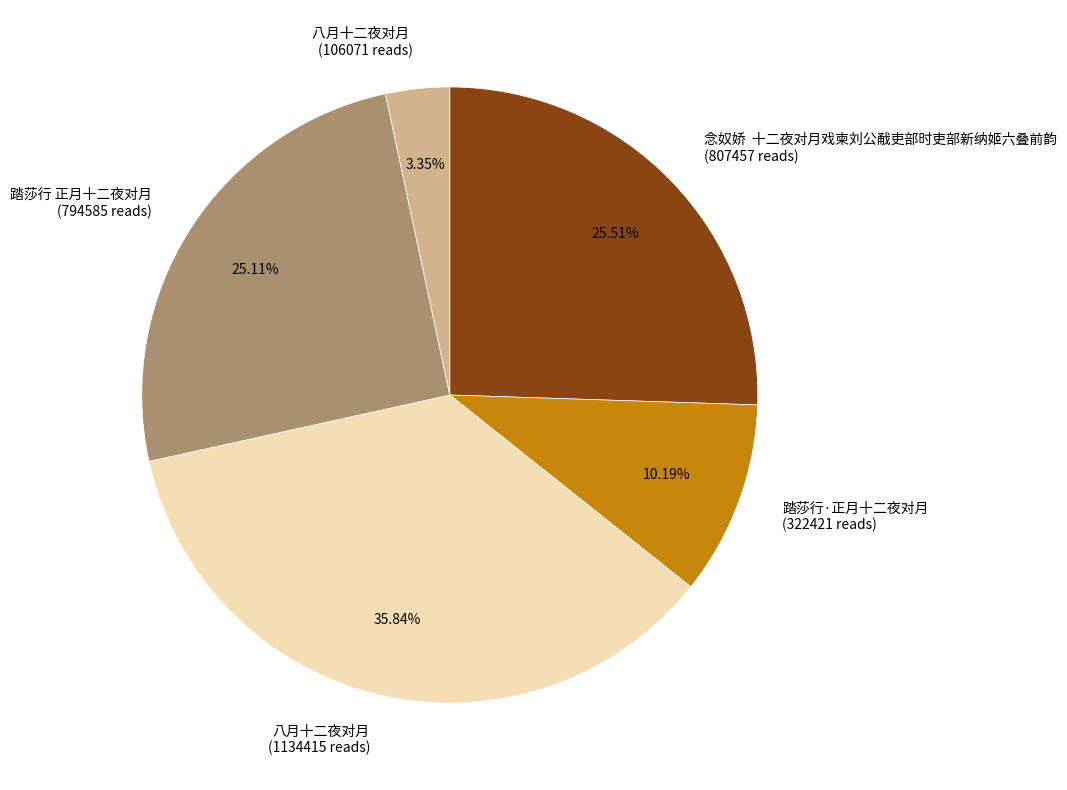

Is there a majority slice in this chart?

No